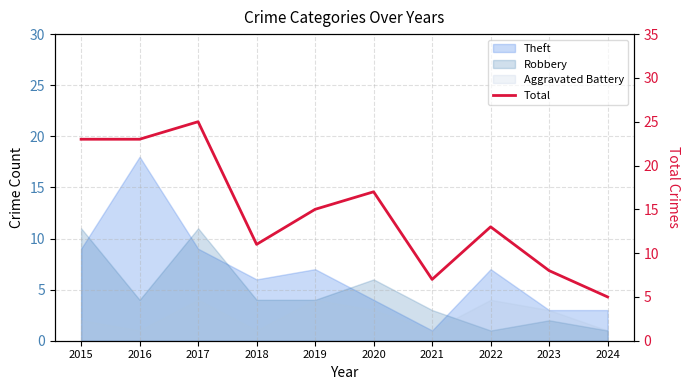

What is the change in value from 2018 to 2022?

+2